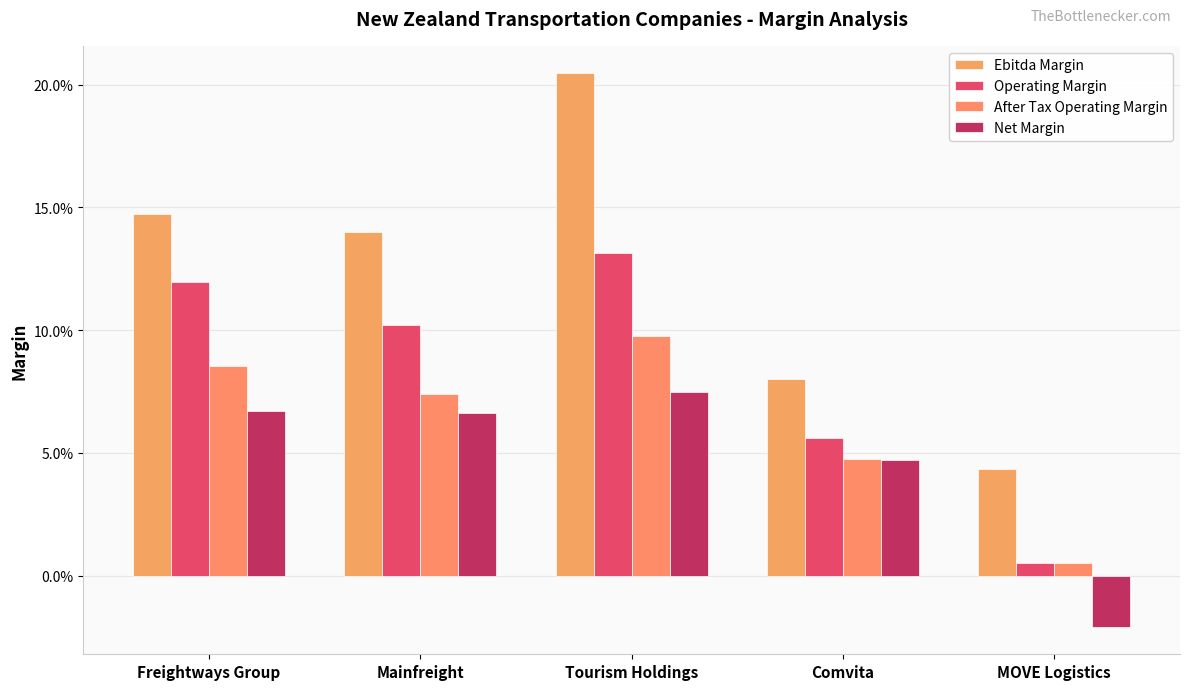

Between Freightways Group and Tourism Holdings, which series saw the biggest shift?

Ebitda Margin